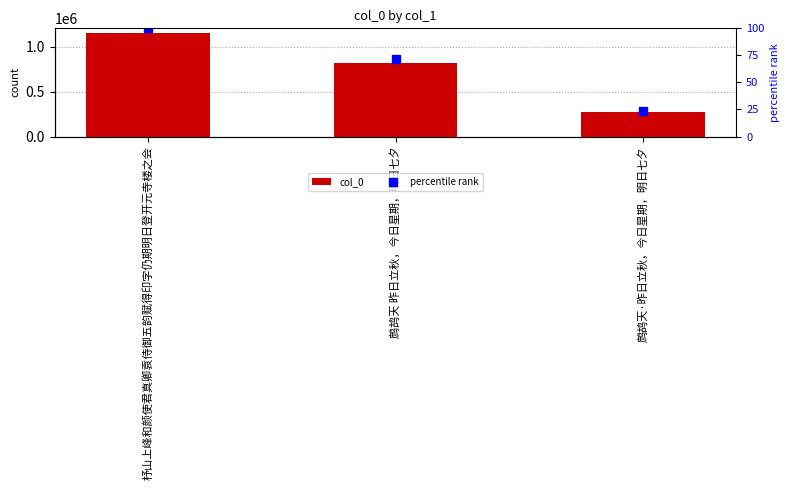

Rank the series by their average value, from highest to lowest.

col_0, percentile rank